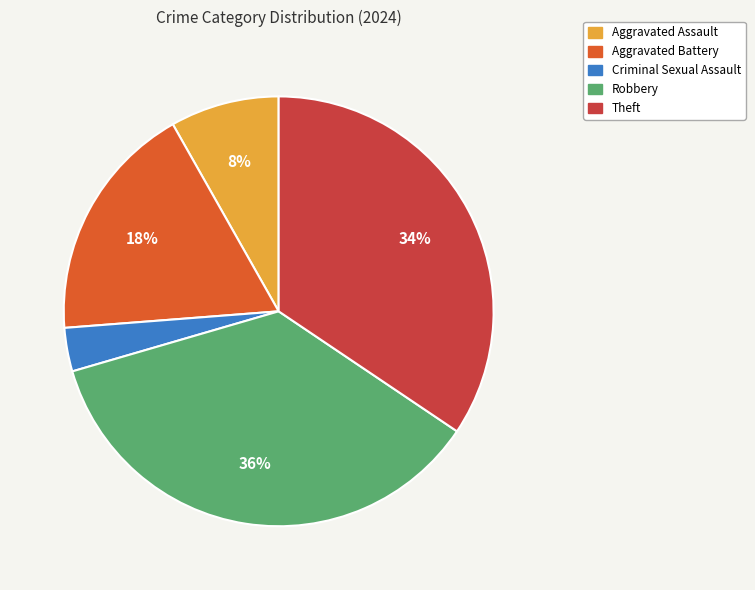

Is Theft the majority of the pie?

No